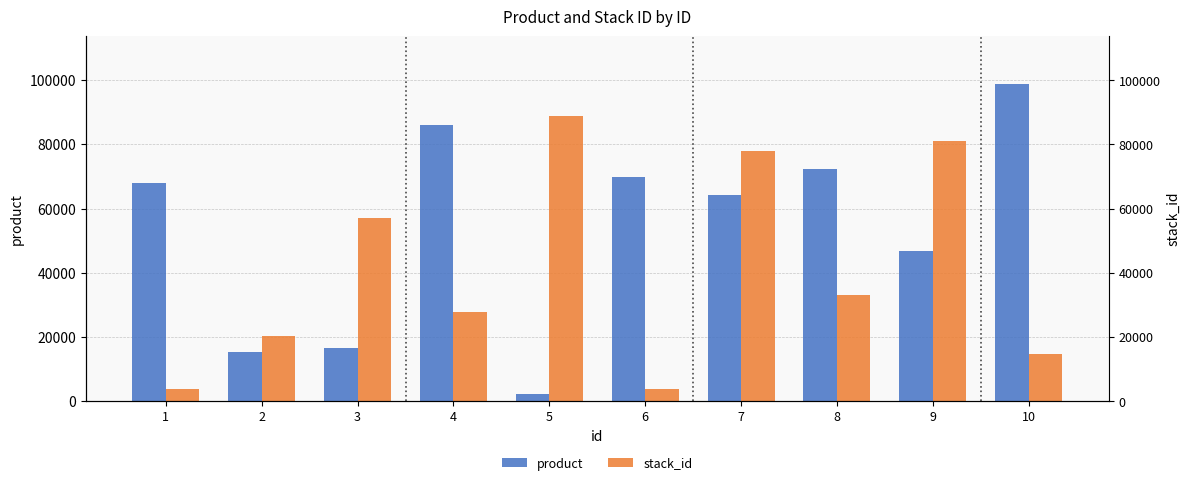

Which category has the lowest value in the stack_id series?

1